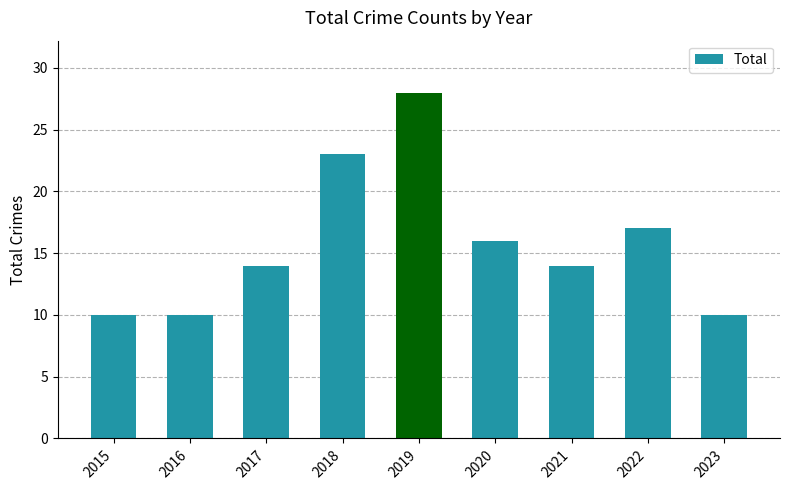

What is the minimum value shown in the chart?

10